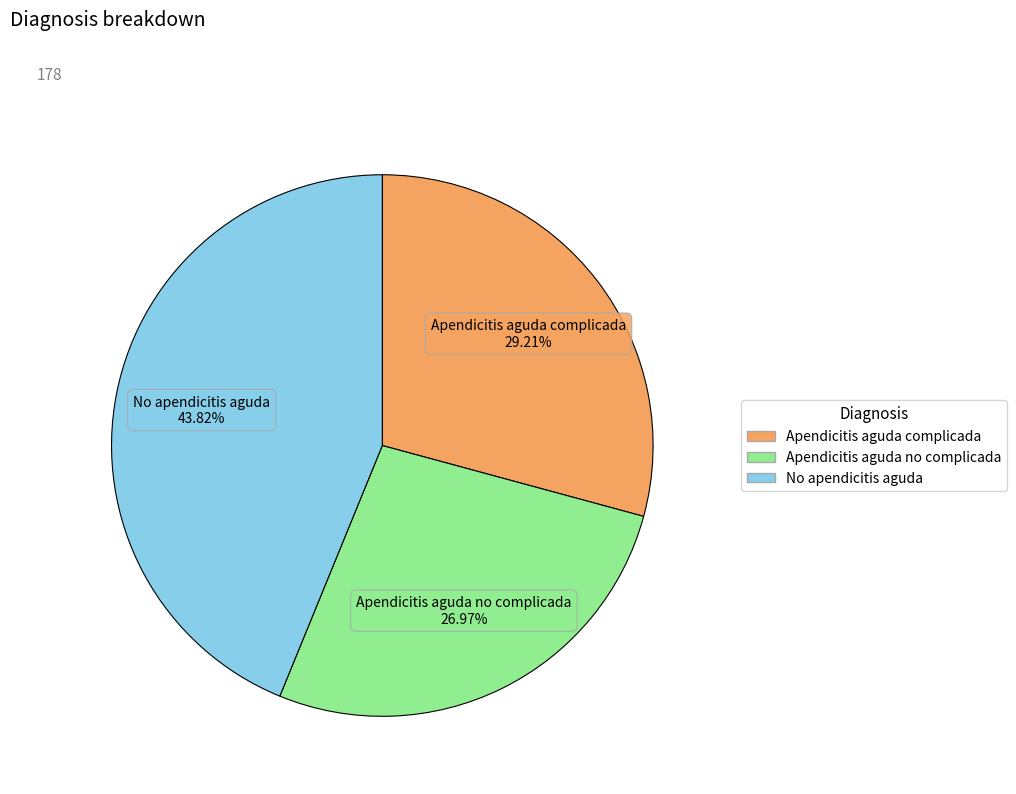

How many segments does this pie chart have?

3